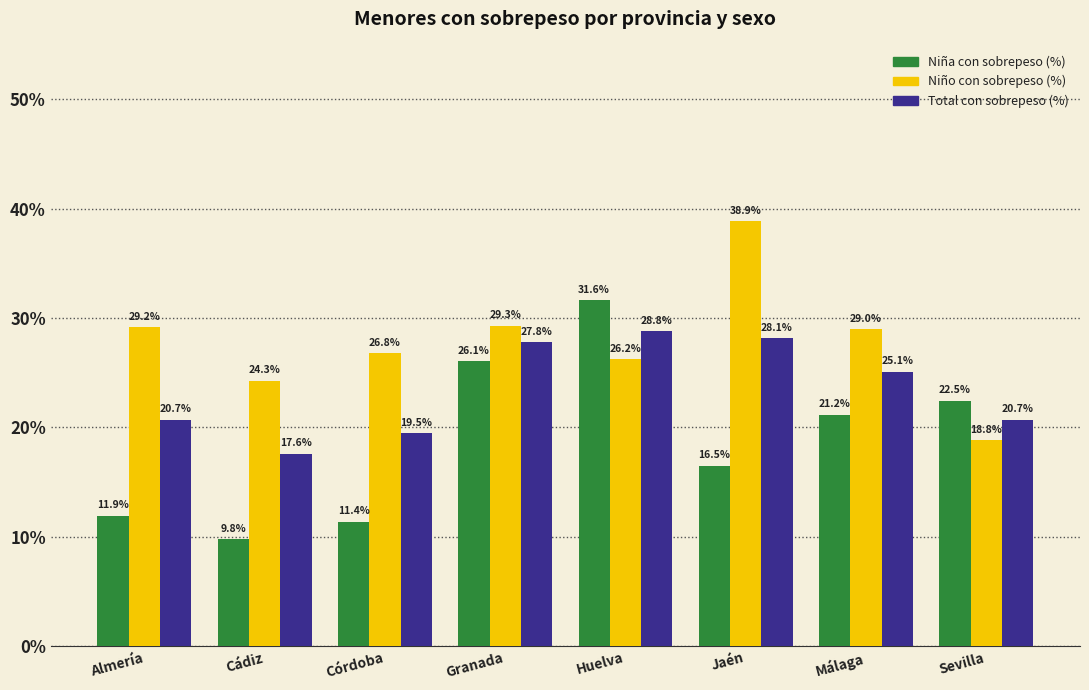

What is the average value of the Niño con sobrepeso (%) series?

0.3